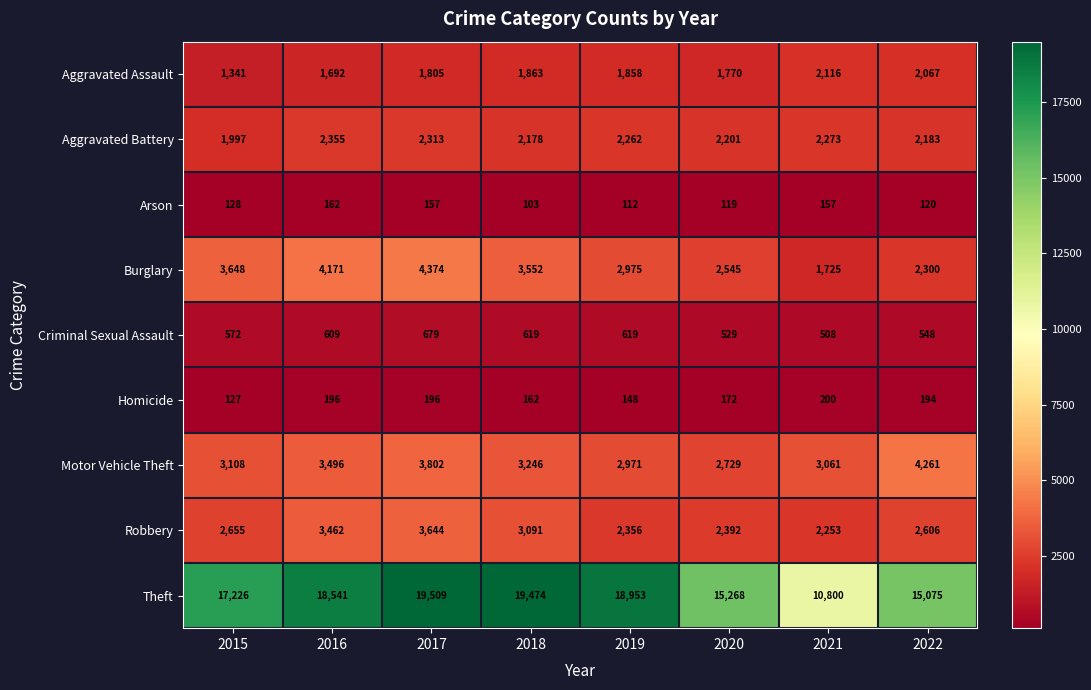

At how many categories does at least one series exceed 10507?

8